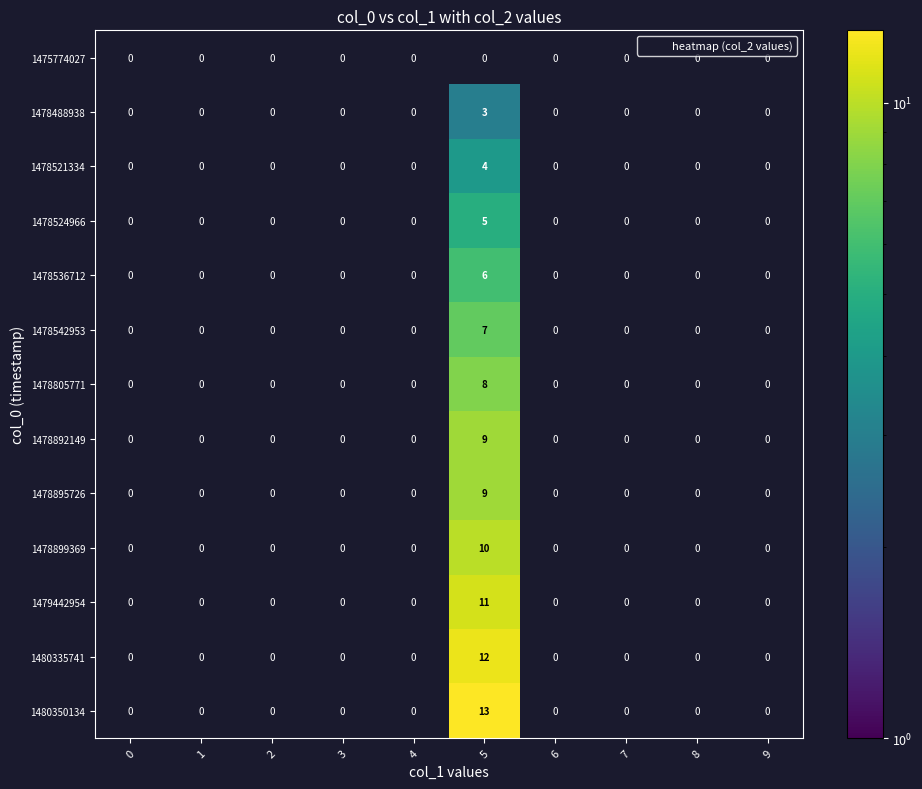

Which series has the largest total across all categories?

1480350134